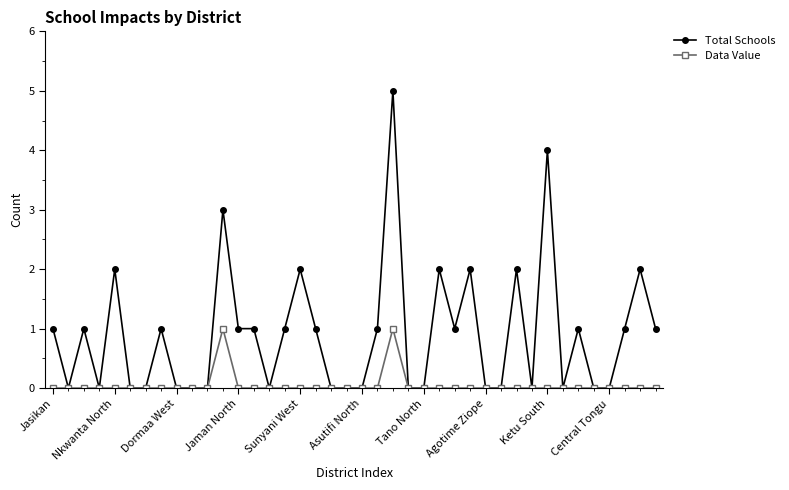

How many values in the Total Schools series are below 1?

19